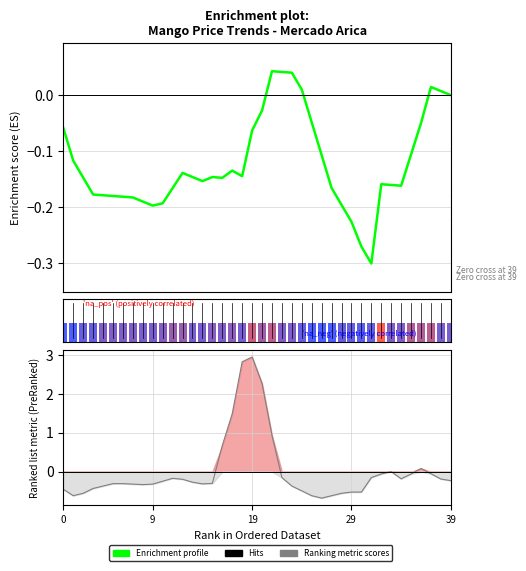

Is the value of Ranking metric scores at 27 greater than the value of Enrichment profile at 6?

No